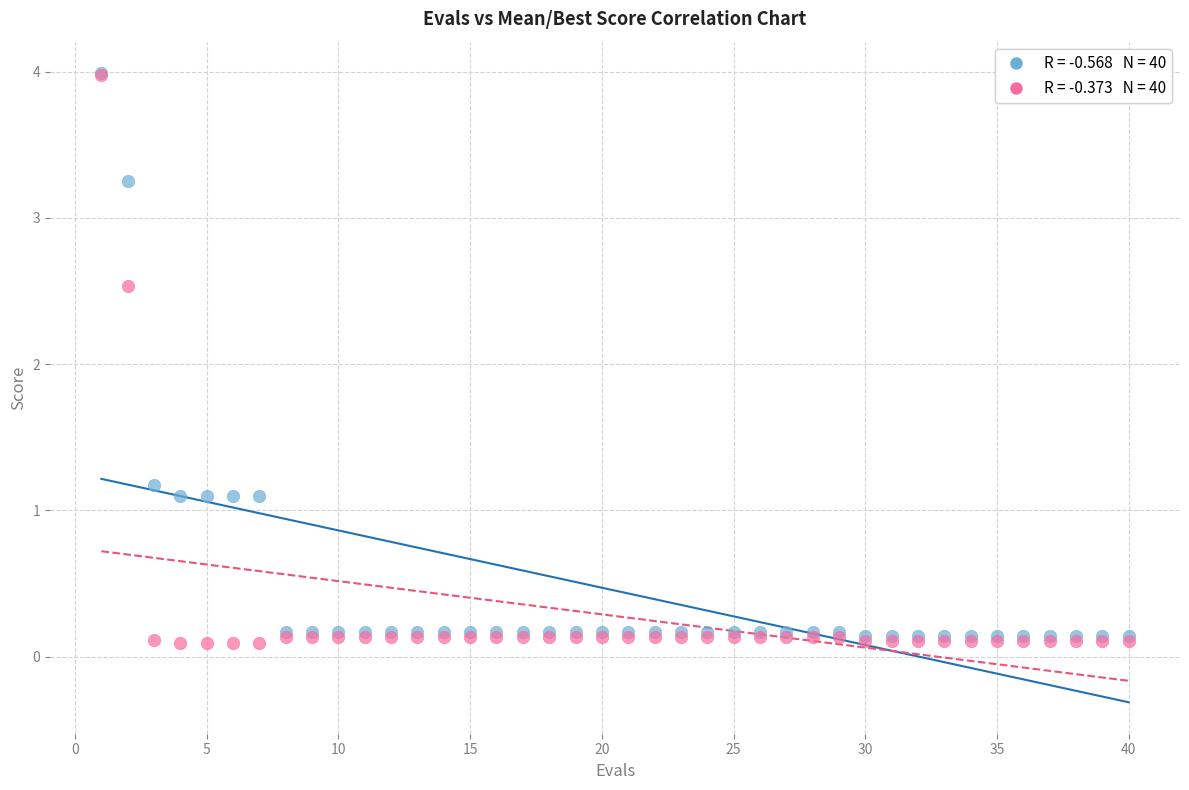

Across all series, what Y value is closest to 2?

2.5